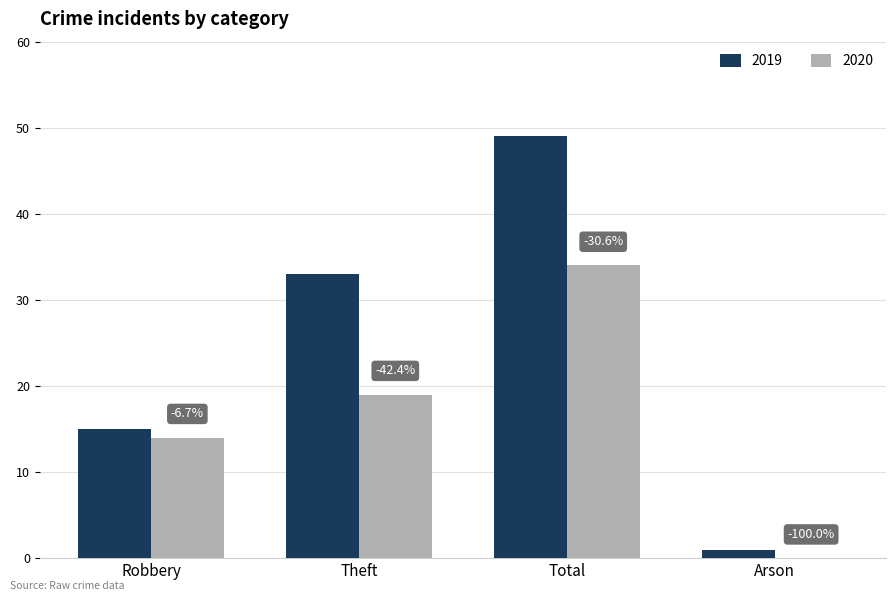

Reading left to right, extract all data points from this chart.

2019: Robbery=15	Theft=33	Total=49	Arson=1
2020: Robbery=14	Theft=19	Total=34	Arson=0